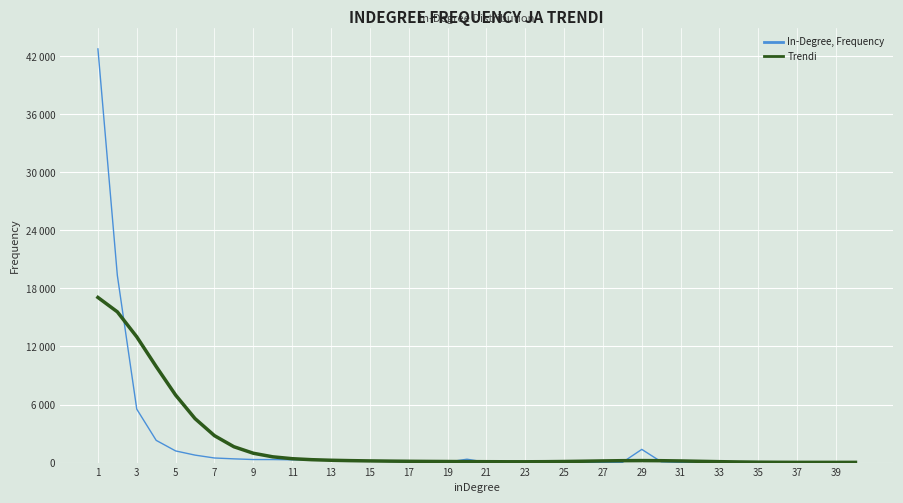

Which category has the highest value across all series?

1